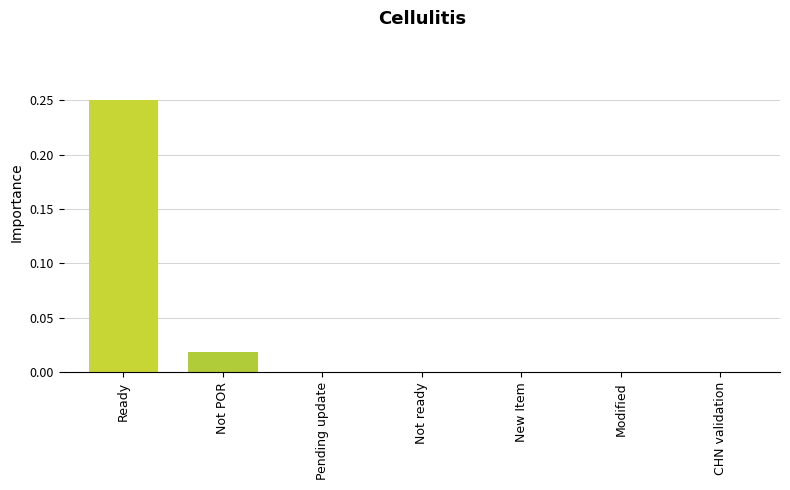

What is the label of the 4th bar from the left?

Not ready